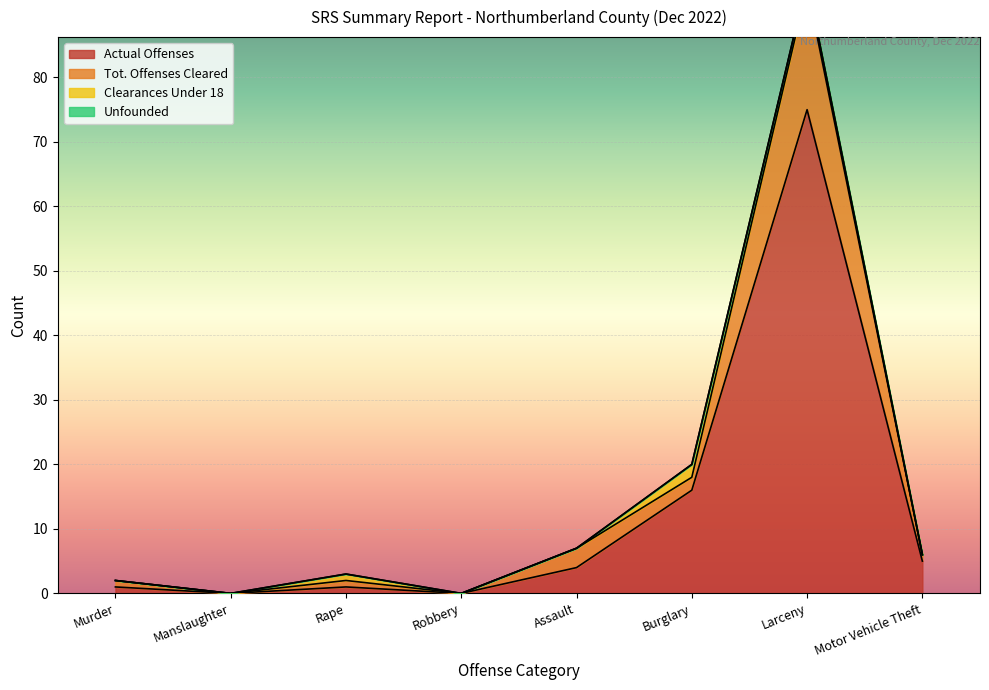

At which label is Actual Offenses closest to 37?

Burglary